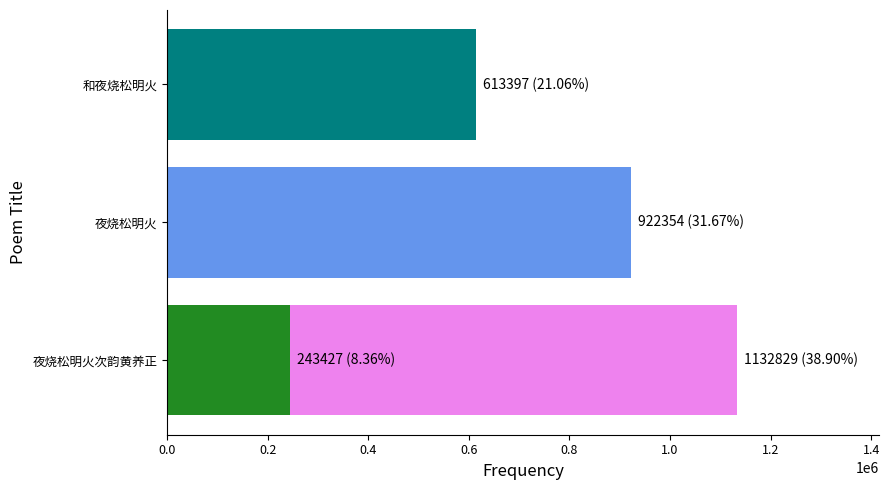

What is the change in value from 0.0 to 0.4?

-519432